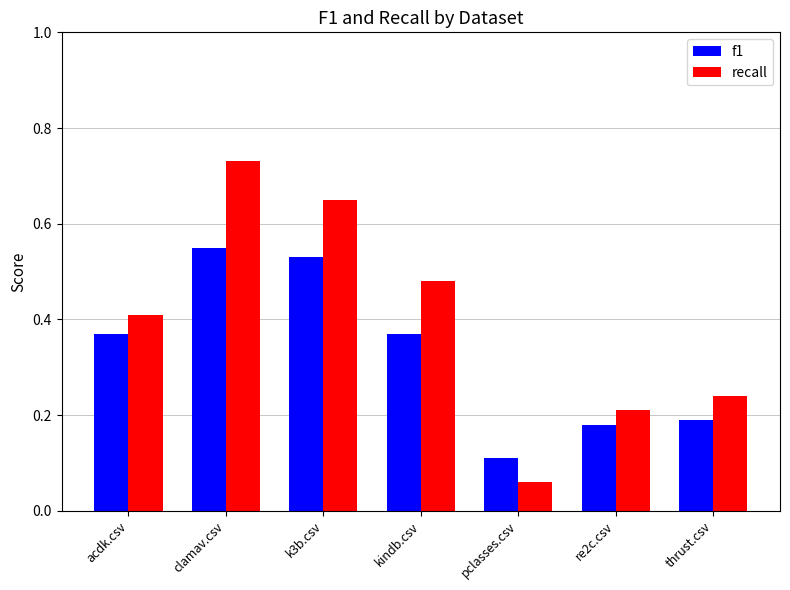

Is it true that recall equals 1.1 at clamav.csv?

False